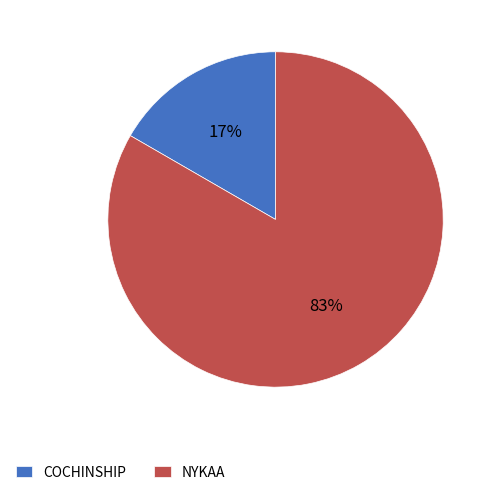

Rank the categories by value from highest to lowest.

NYKAA, COCHINSHIP